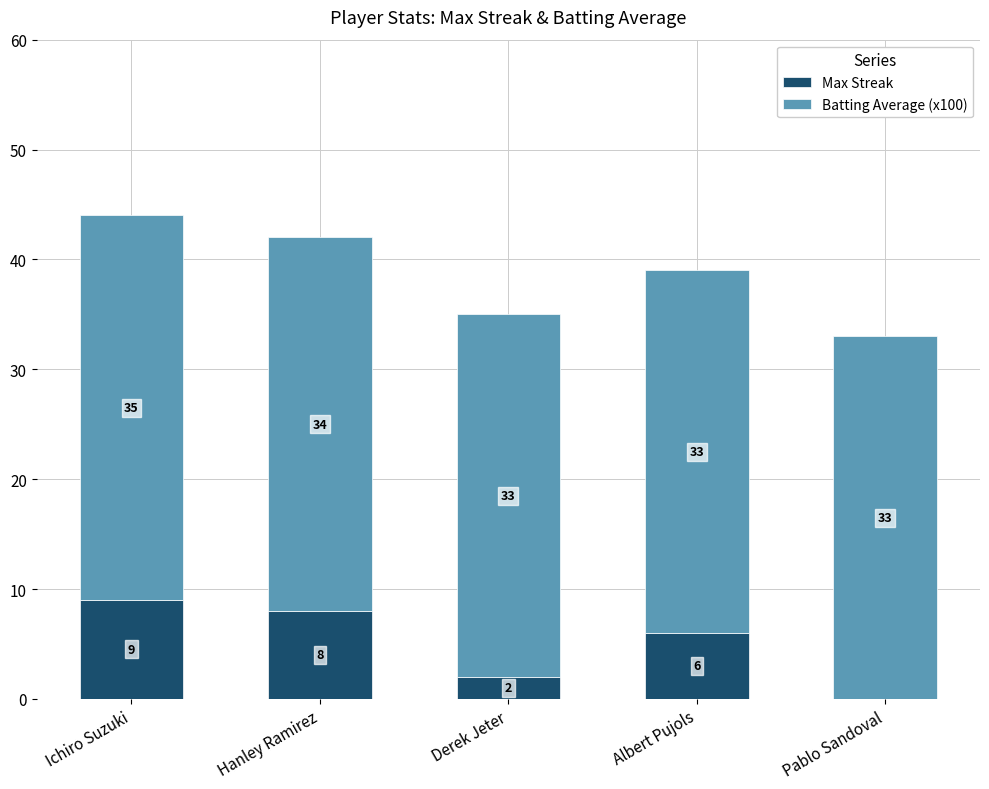

What is the total value across all series at Pablo Sandoval?

33